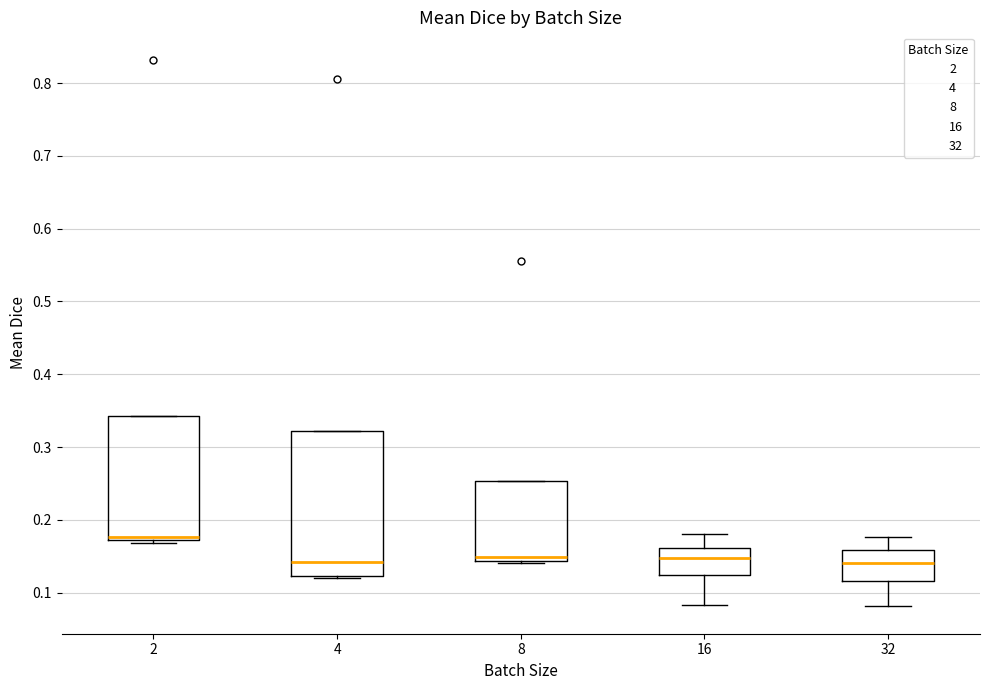

Reading left to right, transcribe this box plot: for each box, give where its median line is, the range the box spans, and where its two whiskers end, as read against the y-axis. The values are not printed on the chart, so give them approximately, as read against the axis.

2: median 0.18, box 0.17 to 0.34, whiskers 0.17 (just below the box's lower edge) to 0.34
4: median 0.14, box 0.12 to 0.32, whiskers 0.12 (just below the box's lower edge) to 0.32
8: median 0.15, box 0.14 to 0.25, whiskers 0.14 to 0.25
16: median 0.15, box 0.12 to 0.16, whiskers 0.08 to 0.18
32: median 0.14, box 0.12 to 0.16, whiskers 0.08 to 0.18